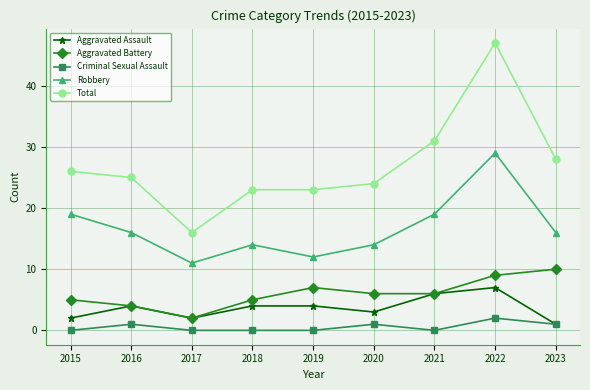

At how many categories does at least one series exceed 35?

1